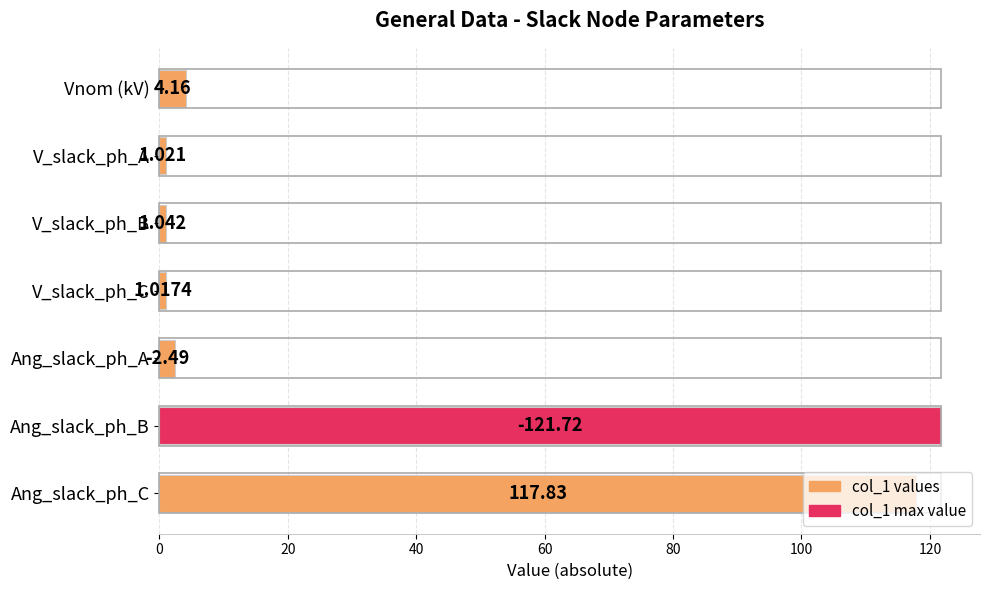

Between Ang_slack_ph_C and V_slack_ph_B, which is larger?

Ang_slack_ph_C